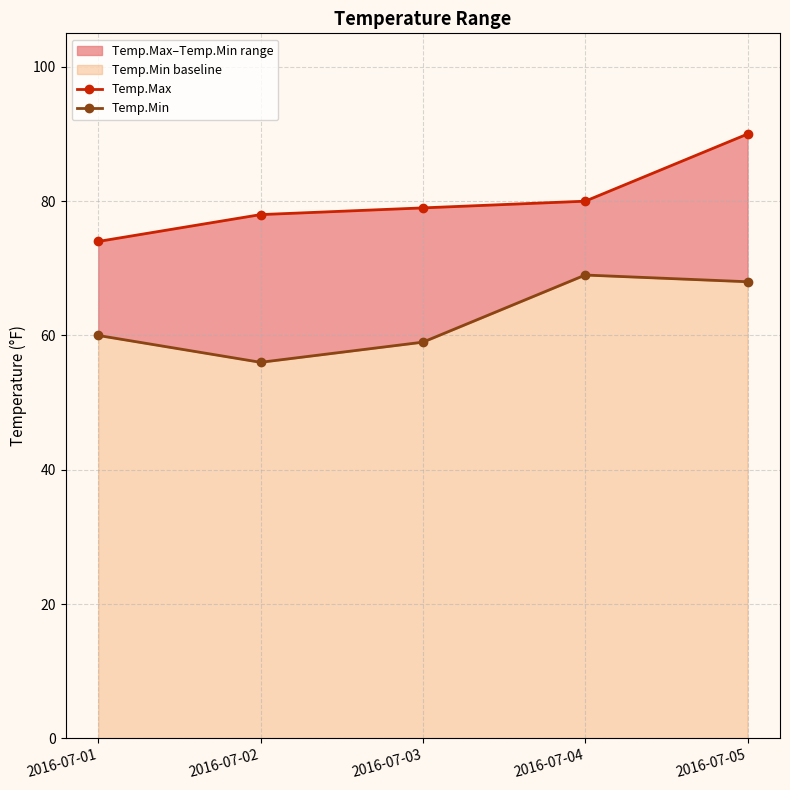

What is the difference between the maximum and second lowest values in the Temp.Max series?

12